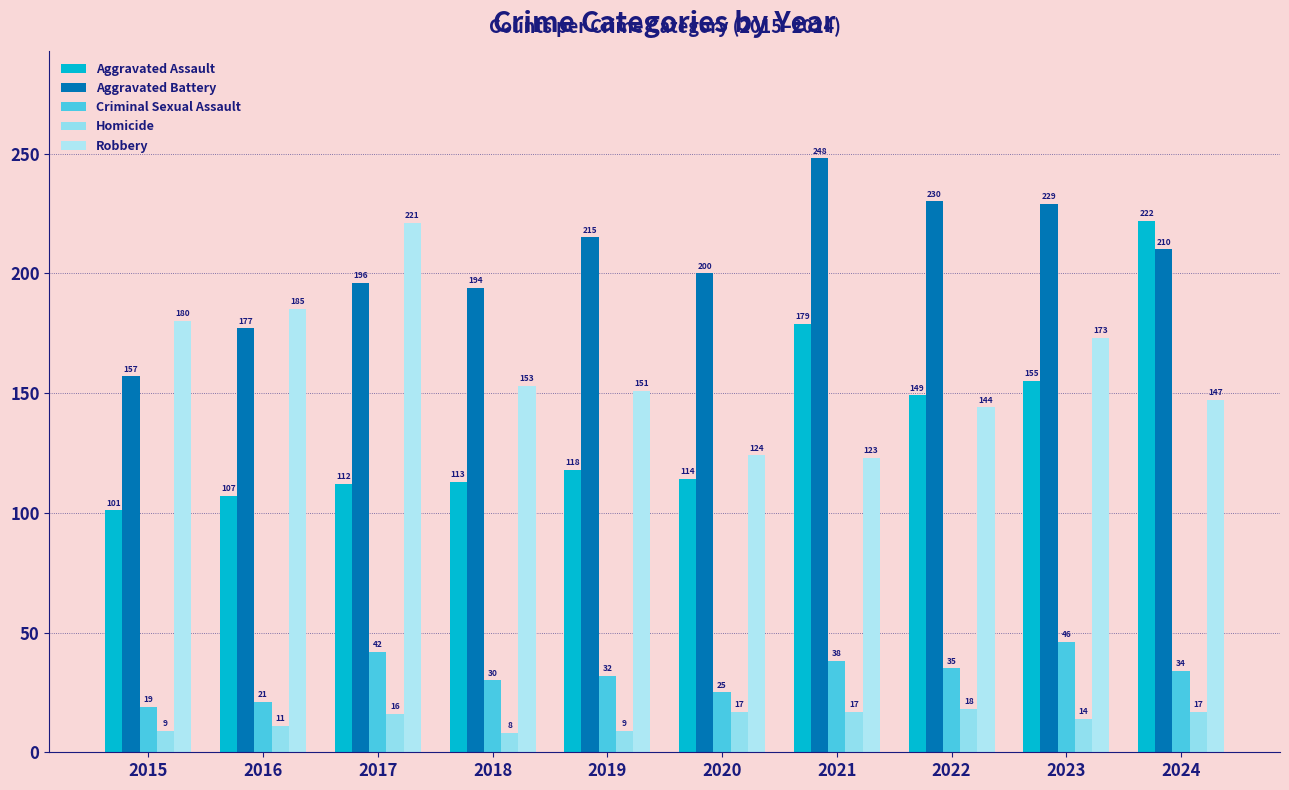

What is the smallest value displayed?

8